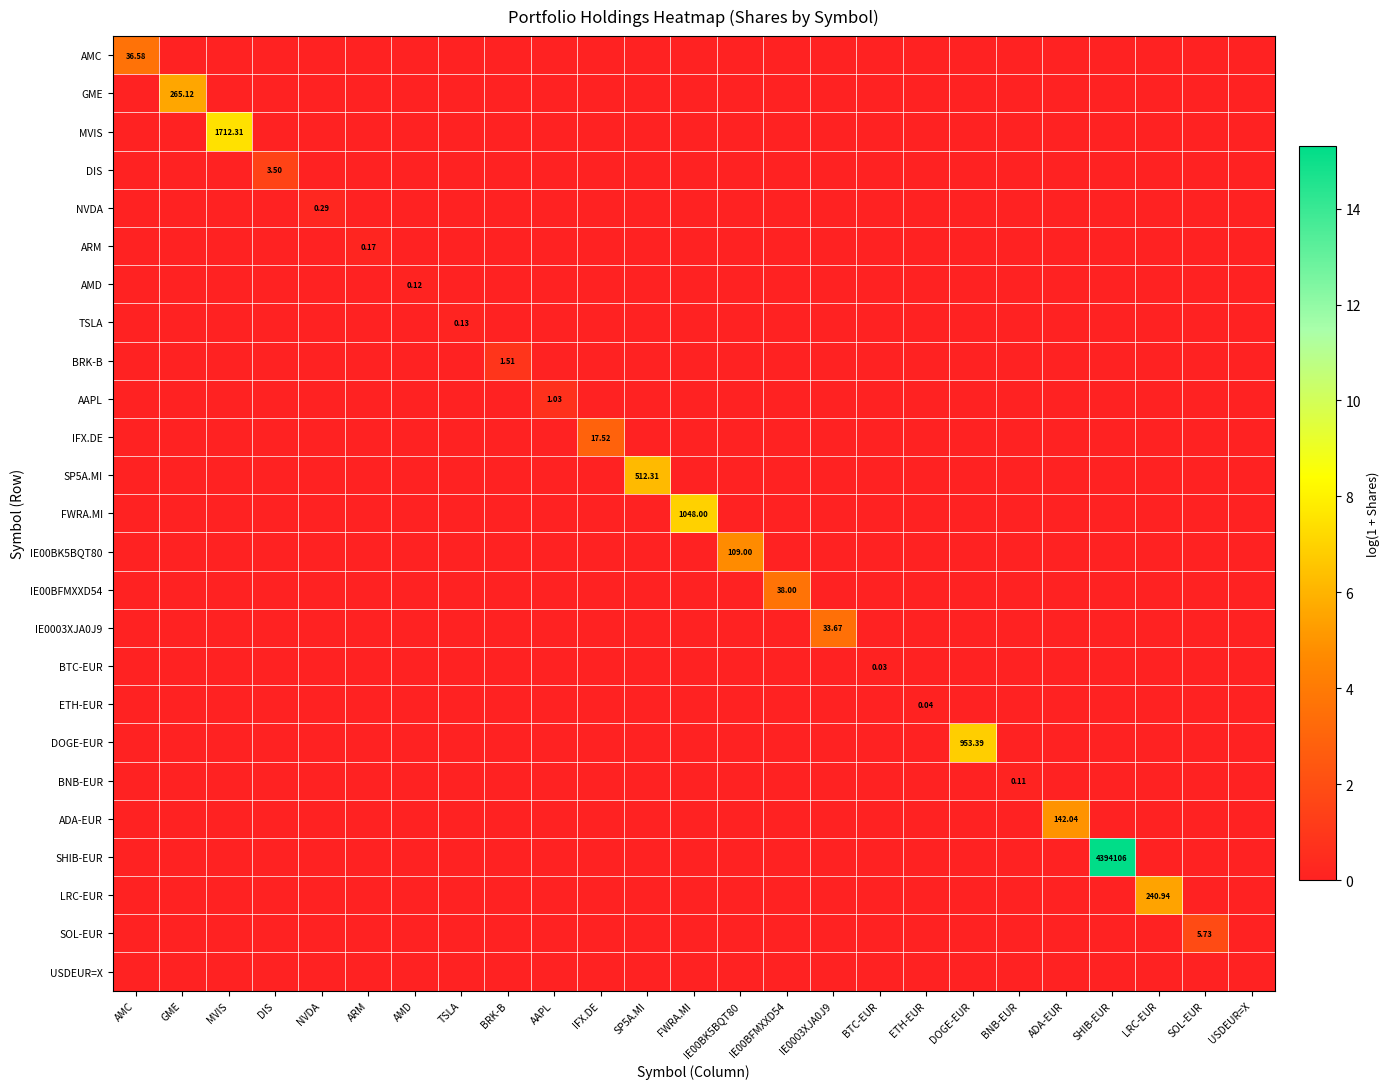

Rank the categories by DOGE-EUR value from lowest to highest.

AMC, GME, MVIS, DIS, NVDA, ARM, AMD, TSLA, BRK-B, AAPL, IFX.DE, SP5A.MI, FWRA.MI, IE00BK5BQT80, IE00BFMXXD54, IE0003XJA0J9, BTC-EUR, ETH-EUR, BNB-EUR, ADA-EUR, SHIB-EUR, LRC-EUR, SOL-EUR, USDEUR=X, DOGE-EUR